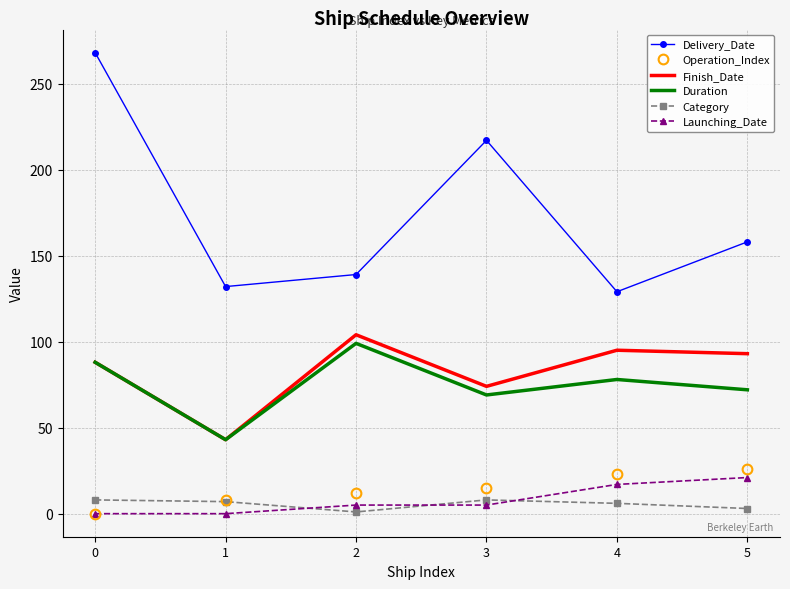

Which series has the largest range (max minus min)?

Delivery_Date